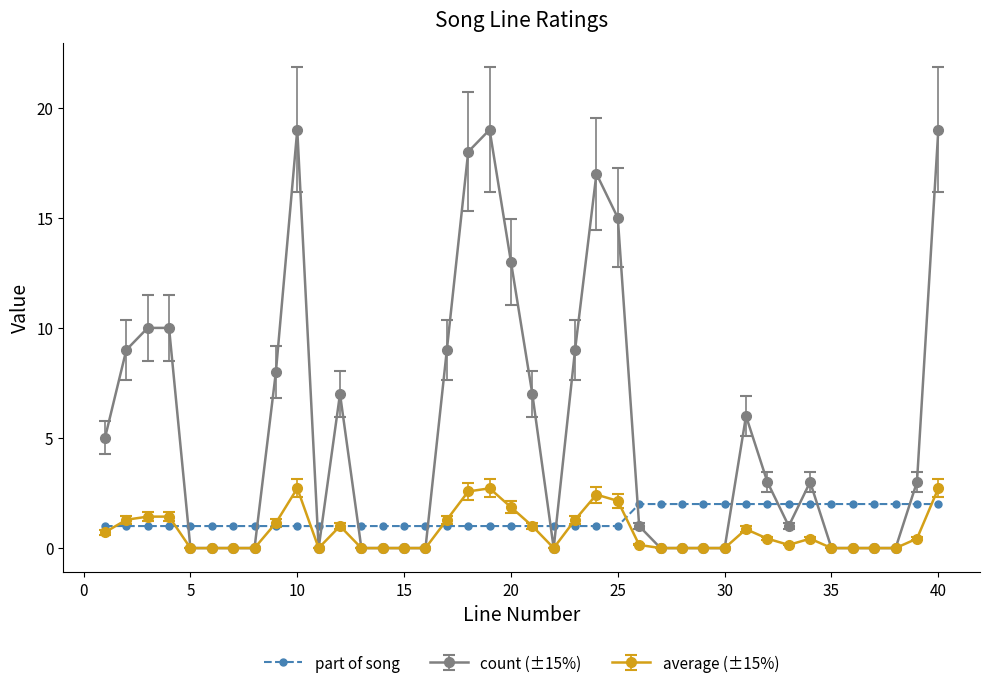

What is the minimum value for part of song?

1.0